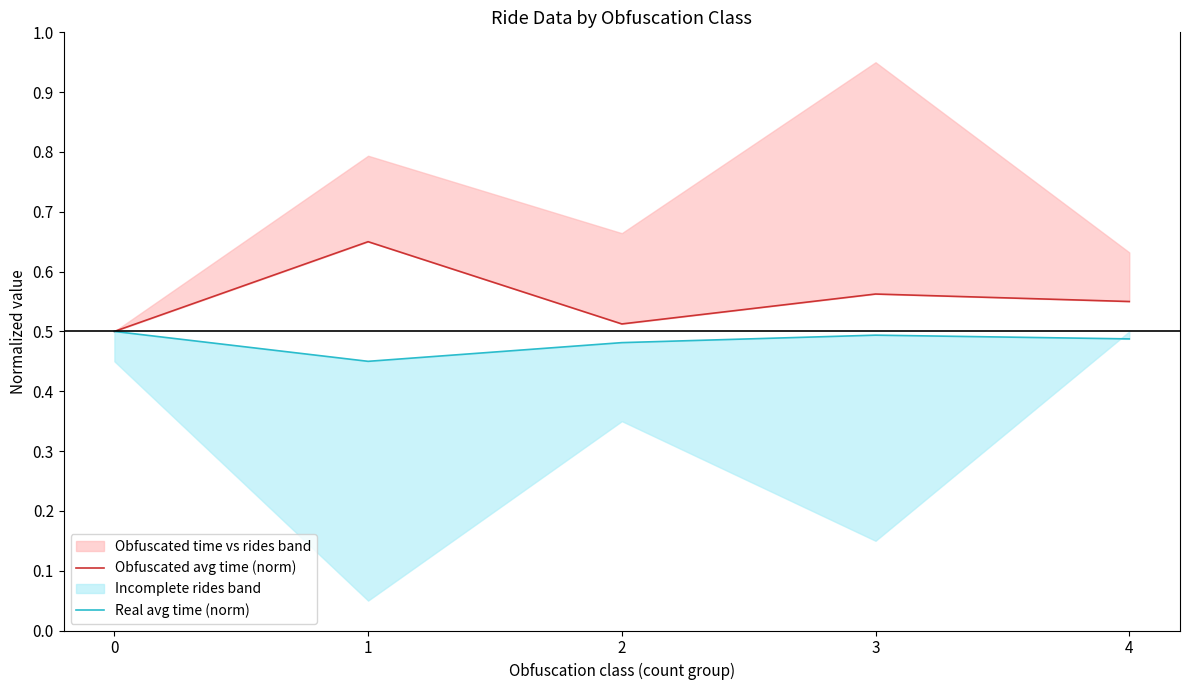

What is the maximum value for Real avg time (norm)?

0.5